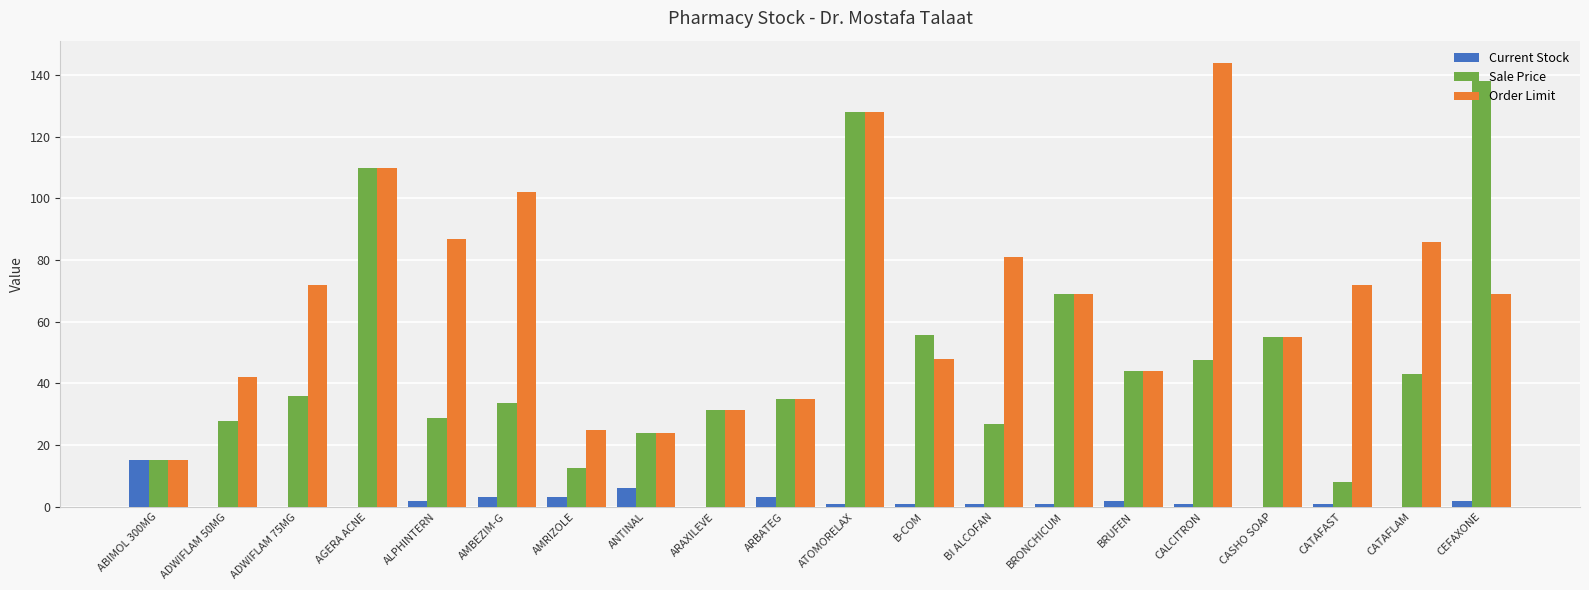

What is the total value across all series at ANTINAL?

54.0